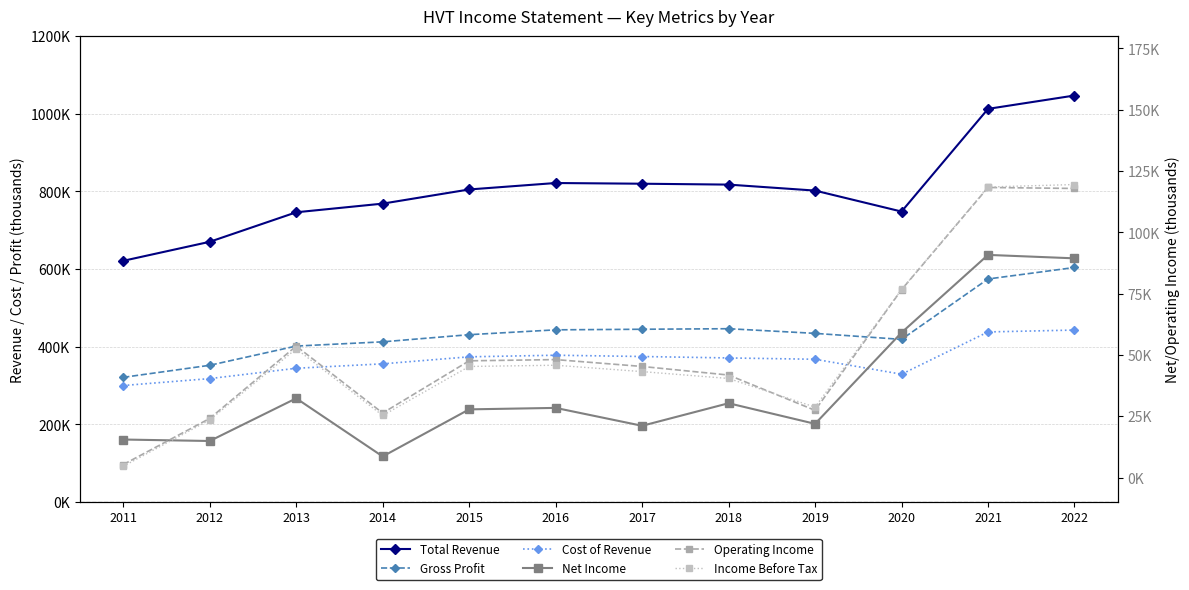

At which category is the sum across all series the highest?

2022